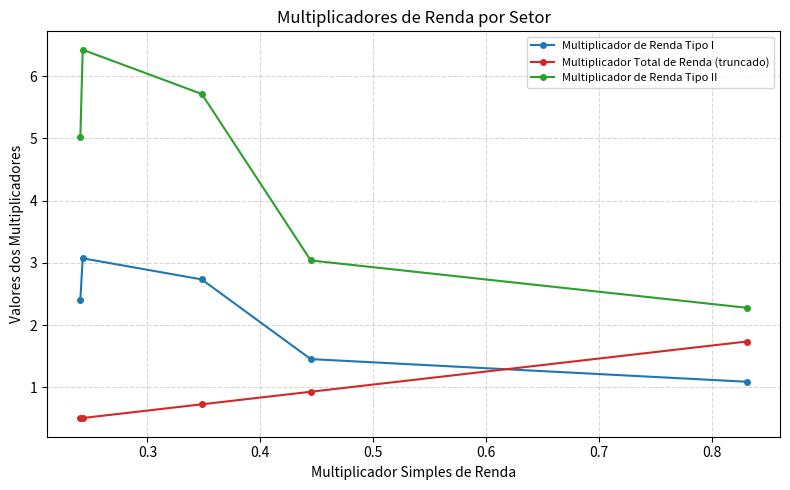

What is the difference between the maximum and minimum values in the Multiplicador de Renda Tipo II series?

4.1